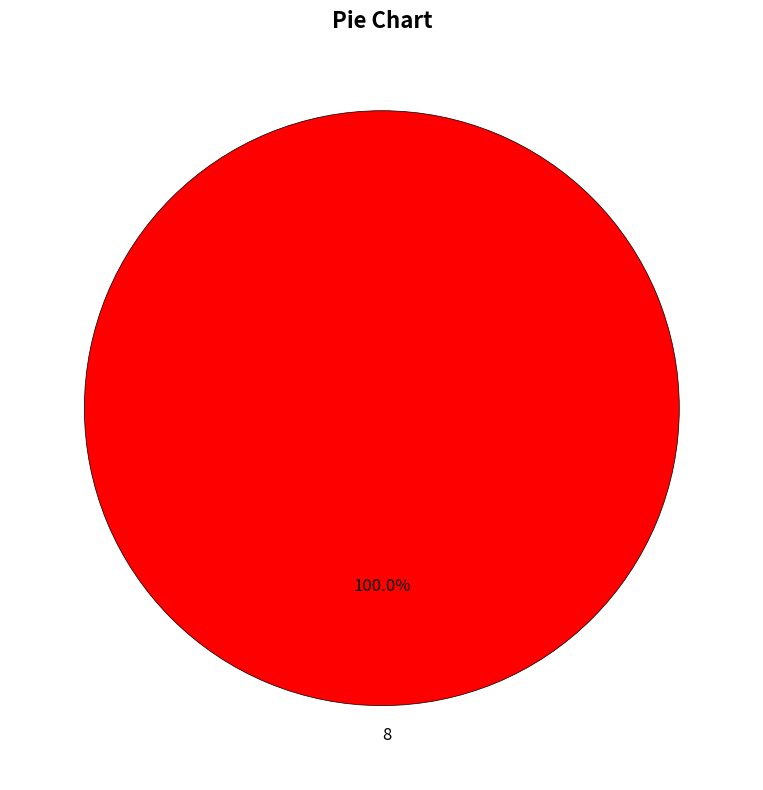

Count the number of slices in the pie.

1